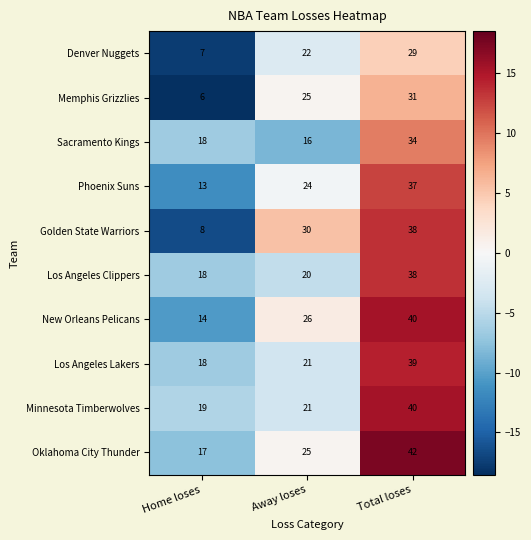

At which category is the sum across all series the highest?

Total loses